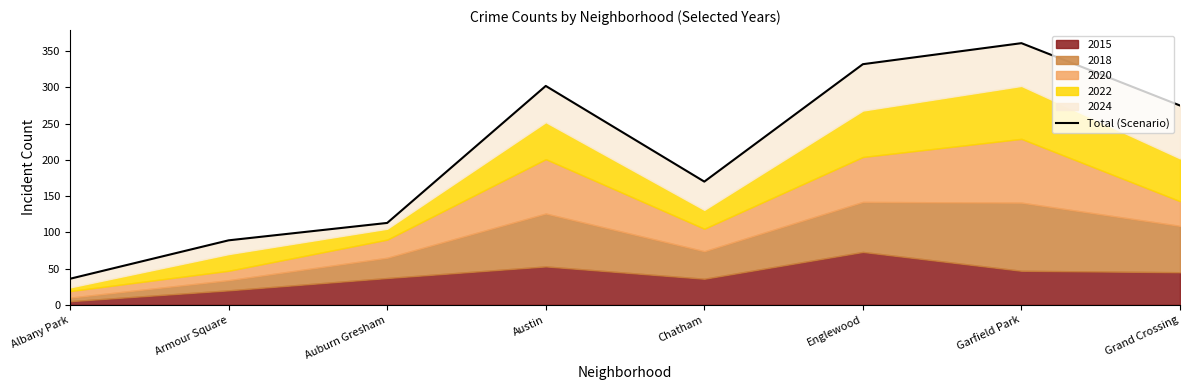

What is the change in value from Austin to Englewood?

+30